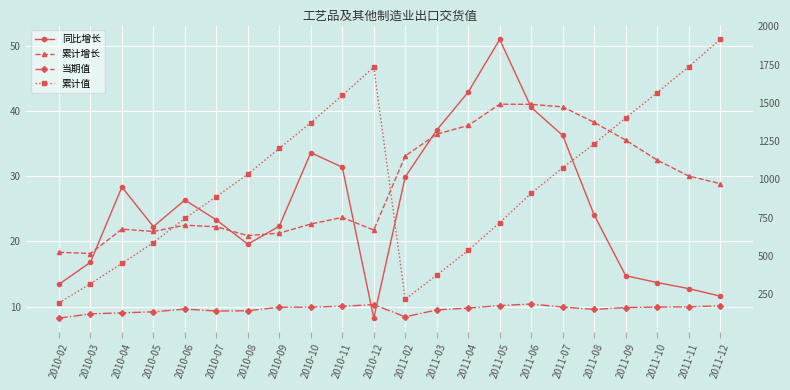

In 累计增长, how many points are higher than both neighbors (excluding endpoints)?

4